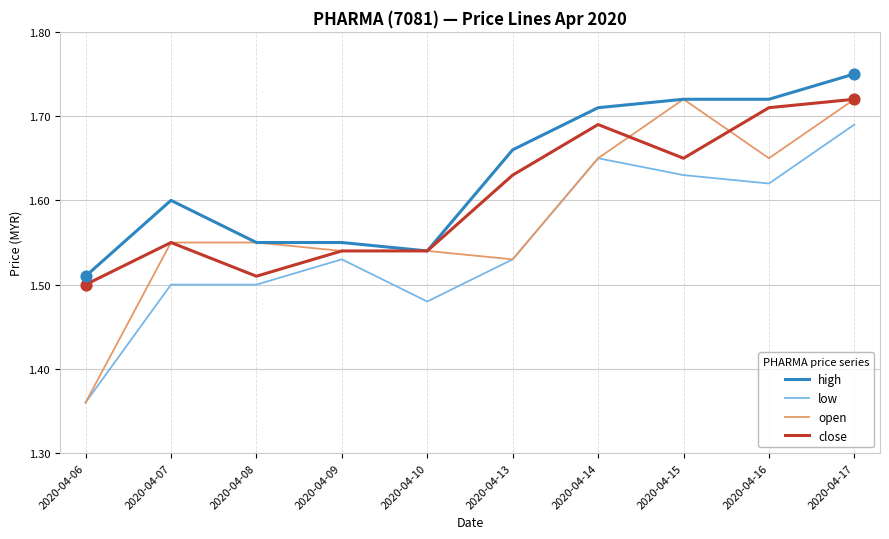

What are all the series names shown in the legend?

high, low, open, close